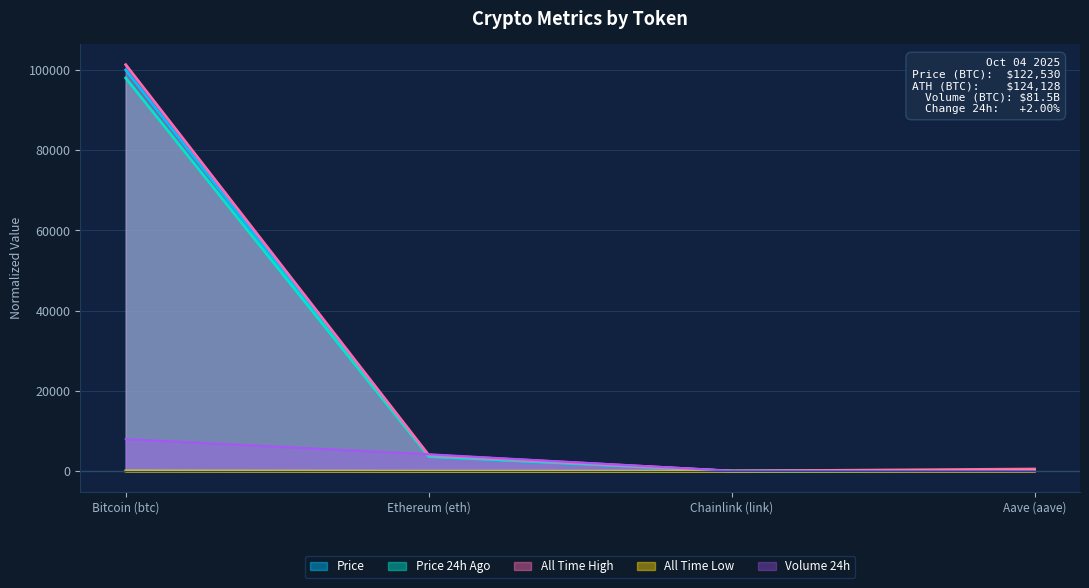

Reading left to right, list all the values displayed in this chart.

price: 100000.0	3672.6	18.1	234.0
price24hAgo: 97998.0	3664.9	18.5	236.4
volume24h: 8000.0	4222.5	92.5	43.6
allTimeHigh: 101304.2	4036.6	43.0	540.0
allTimeLow: 55.3	0.4	0.1	21.2